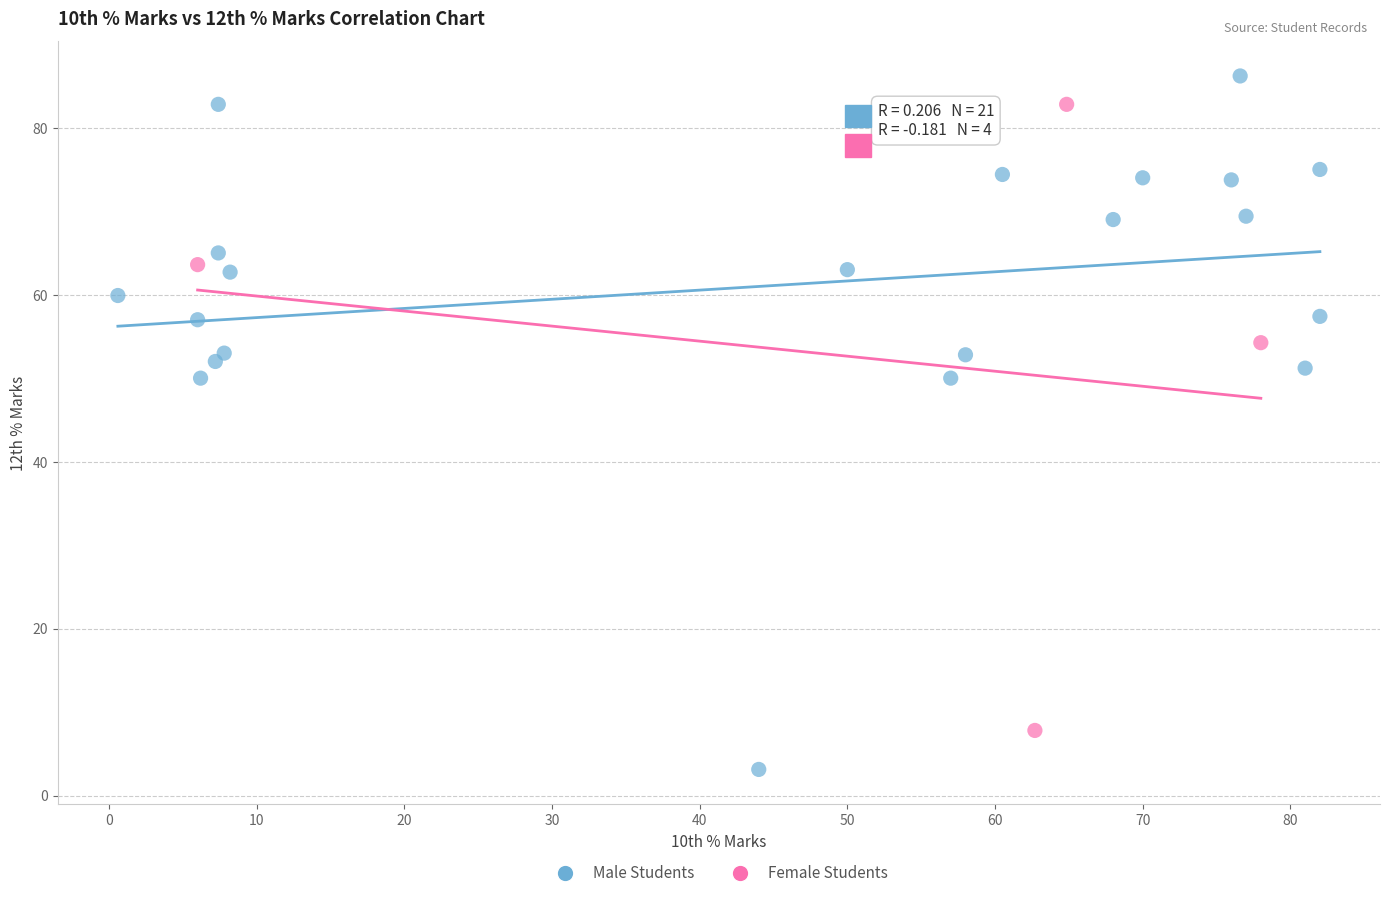

Which series has the widest spread of Y values?

Male Students